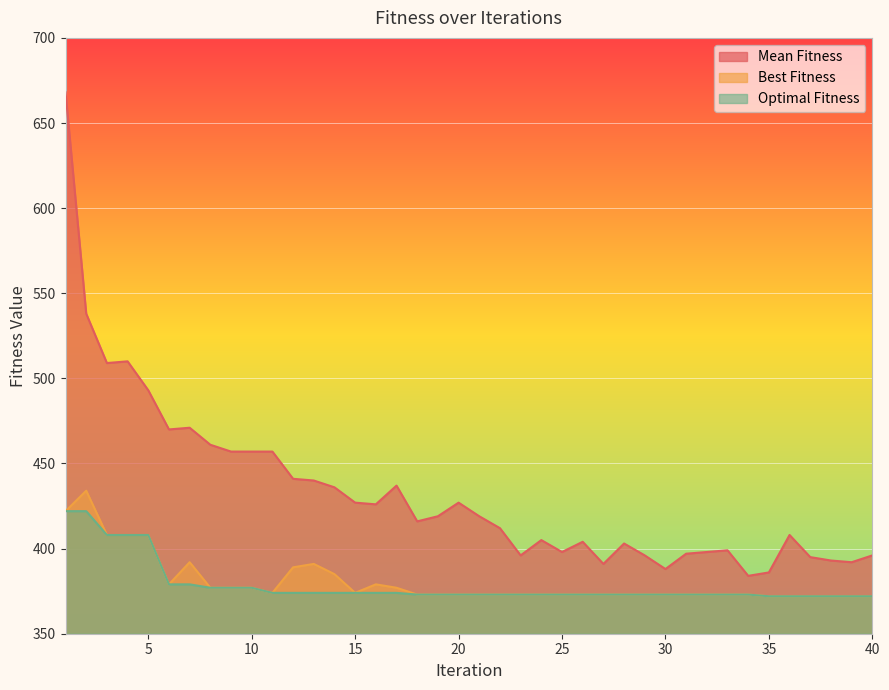

Between 3 and 1, which is larger?

1